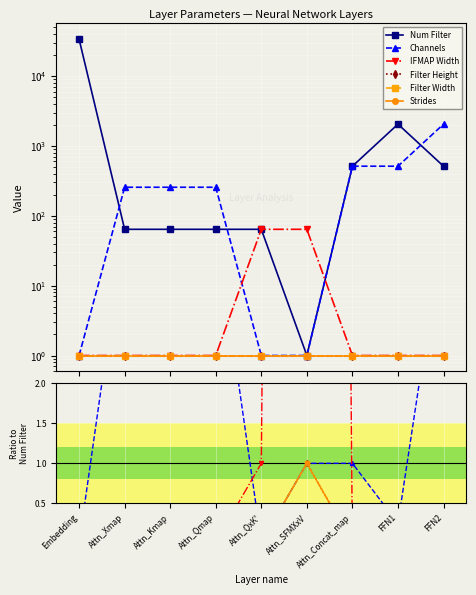

Does the chart display data point markers on the line(s)?

Yes